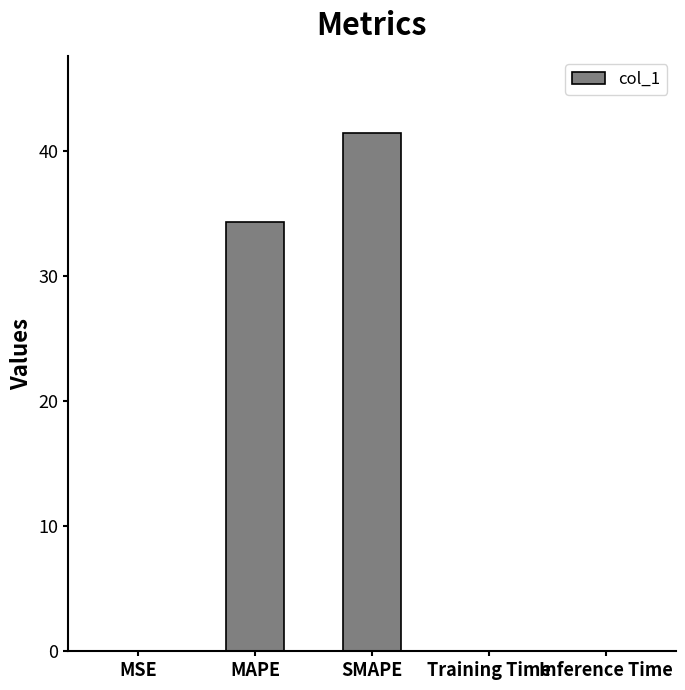

Which label corresponds to the largest value in the chart?

SMAPE